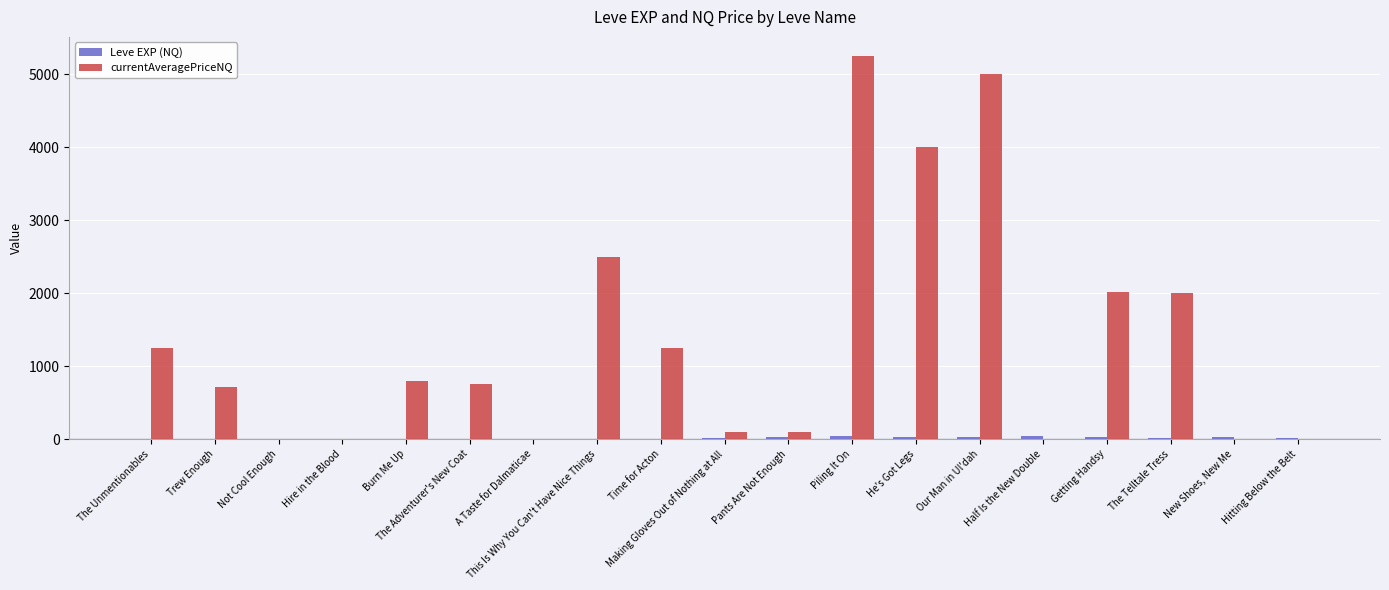

At which category is the sum across all series the highest?

Piling It On